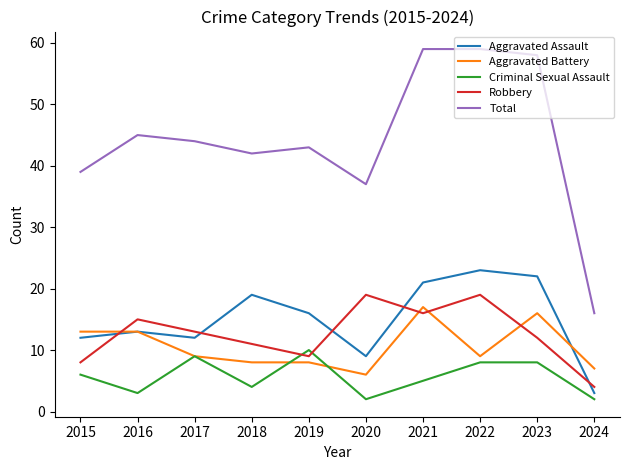

Where does the Total series first go above 44?

2016